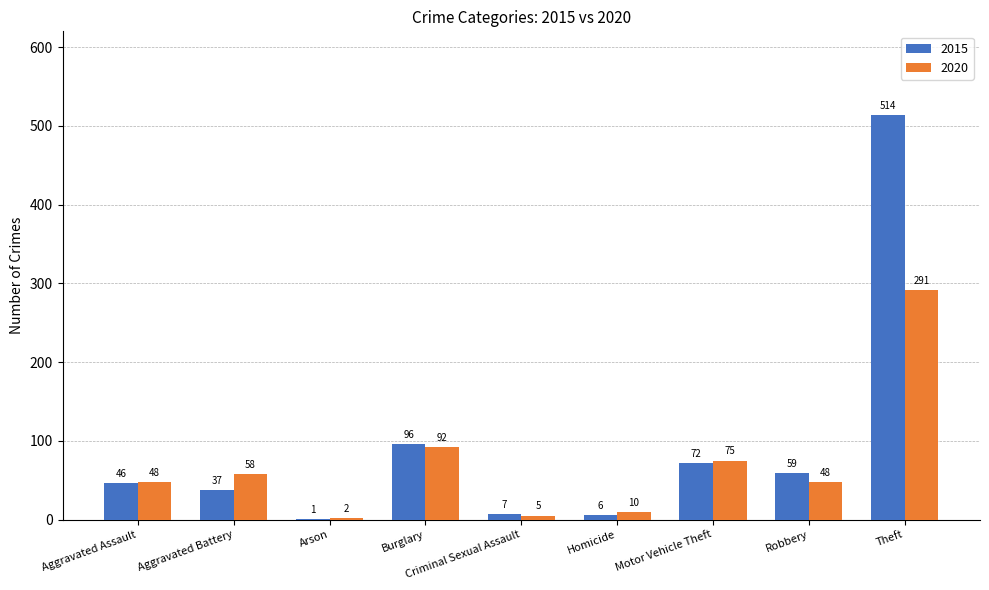

The value of 2020 at Motor Vehicle Theft is 75. True or false?

True